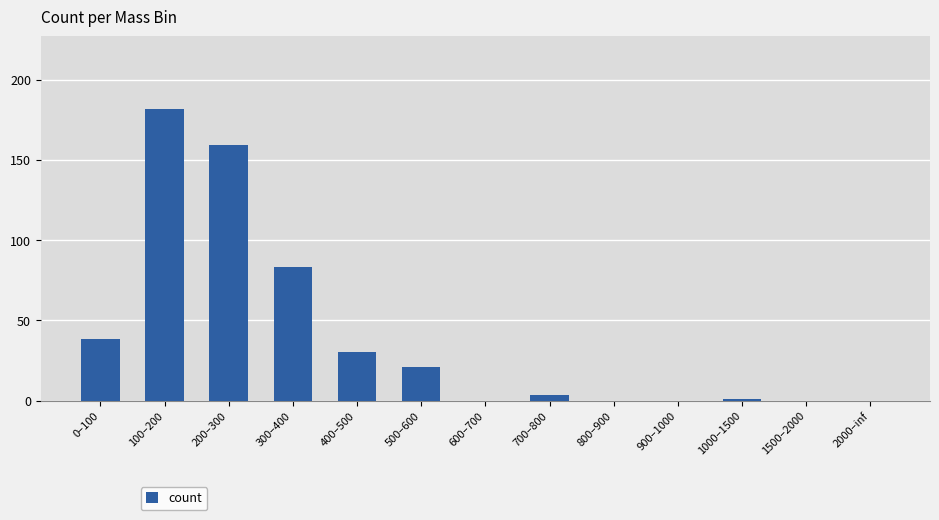

What is the sum of all values?

517.9